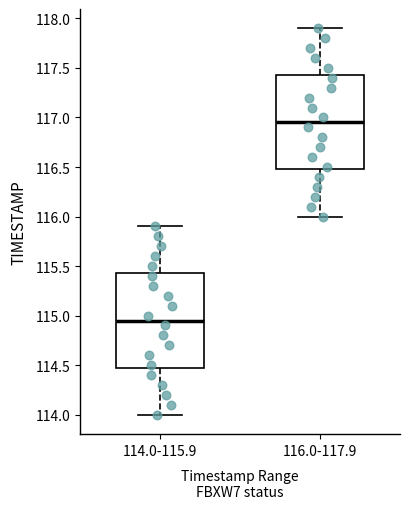

Which box's median line is the highest?

116.0-117.9